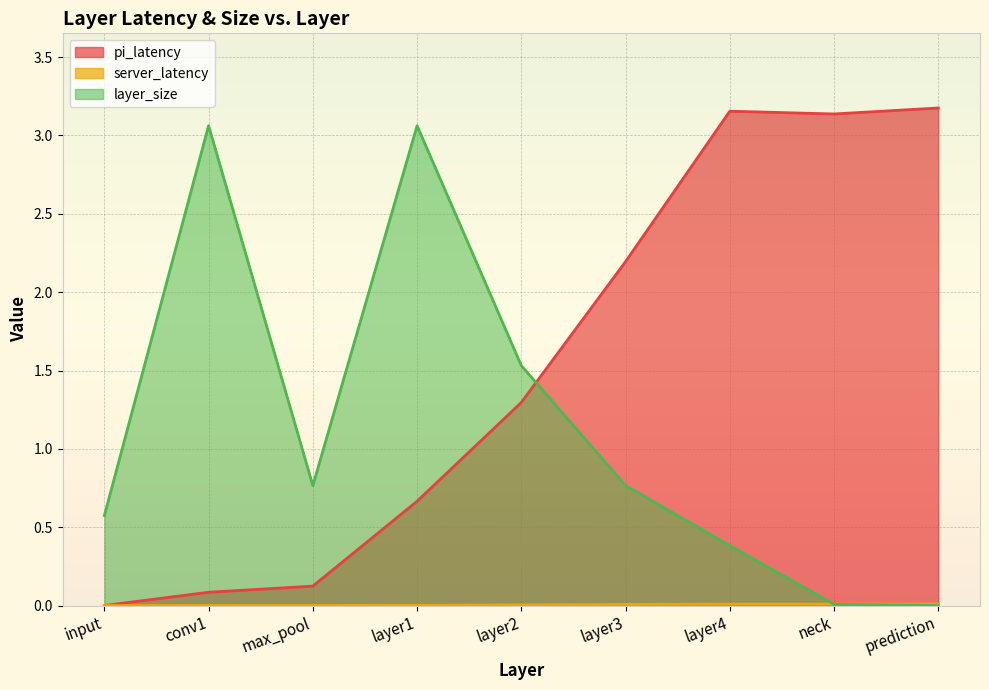

What is the maximum value for layer_size?

3.1